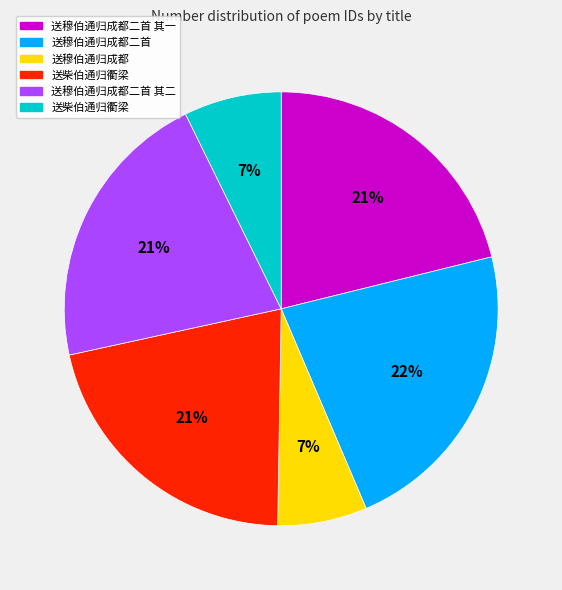

Does any single category account for the majority?

No